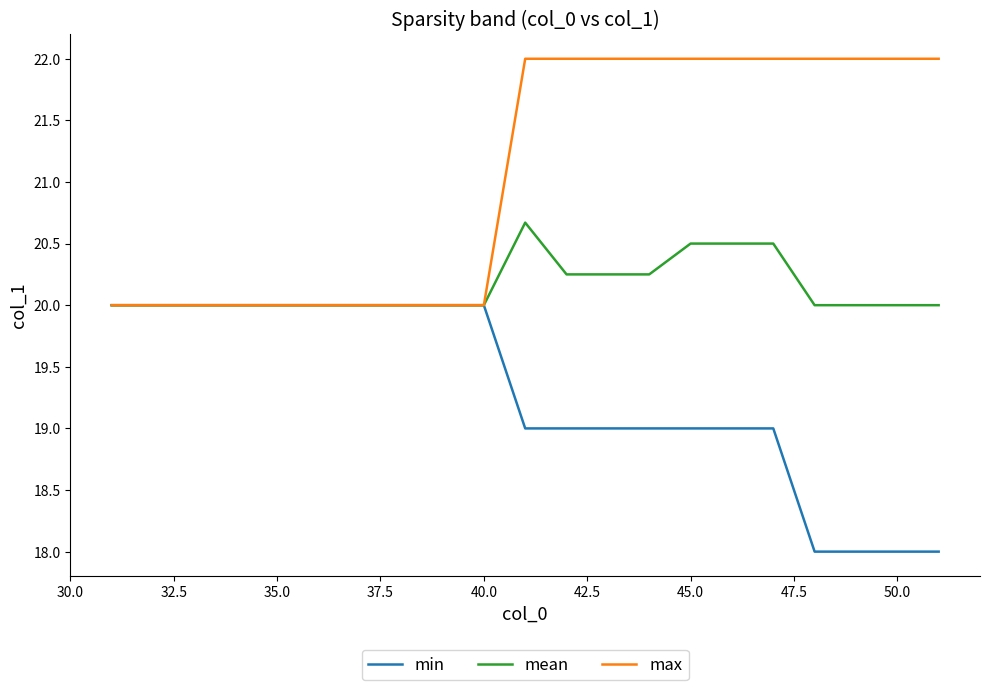

What is the lowest value of the max series?

20.0